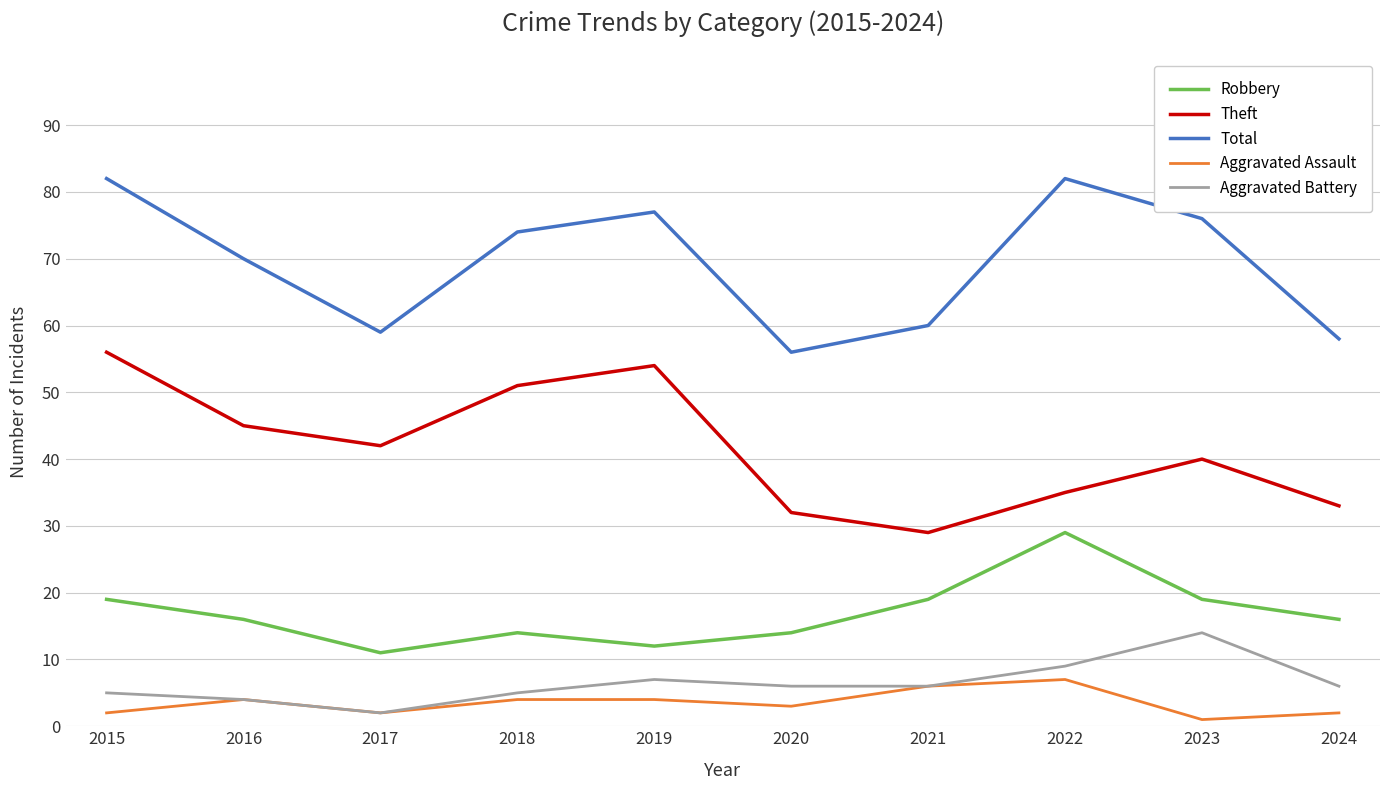

True or false: Theft and Aggravated Battery cross at least once.

False